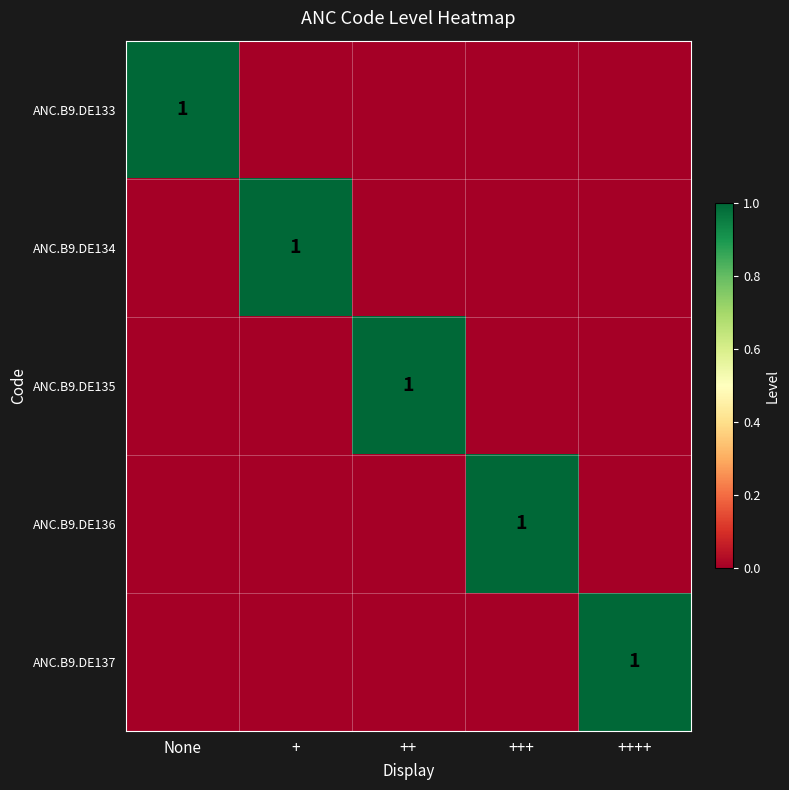

The value of ANC.B9.DE133 at None is 1. True or false?

True